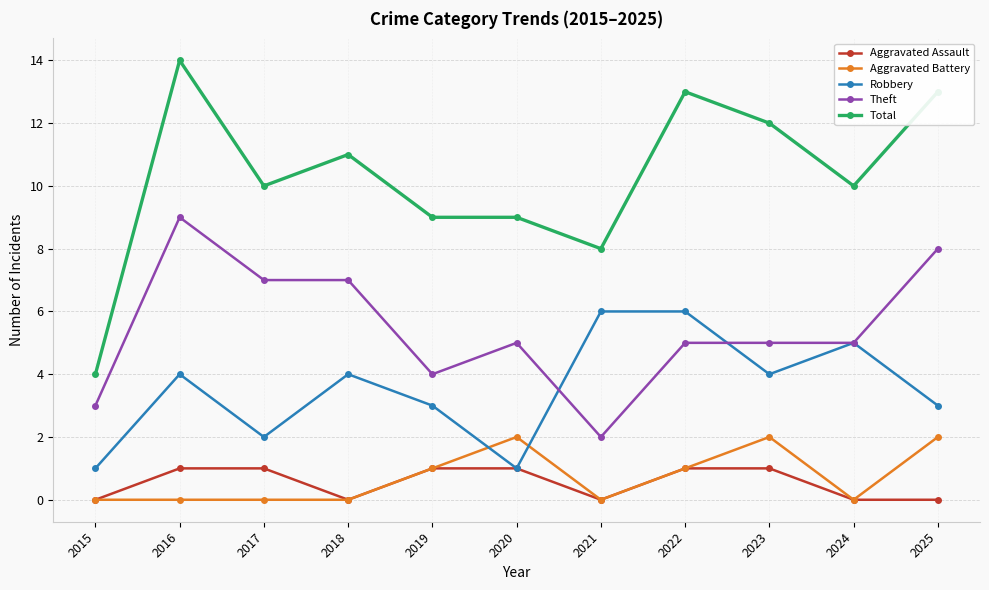

Reading right to left, what are all the values shown in this chart?

Aggravated Assault: 0	0	1	1	0	1	1	0	1	1	0
Aggravated Battery: 2	0	2	1	0	2	1	0	0	0	0
Robbery: 3	5	4	6	6	1	3	4	2	4	1
Theft: 8	5	5	5	2	5	4	7	7	9	3
Total: 13	10	12	13	8	9	9	11	10	14	4